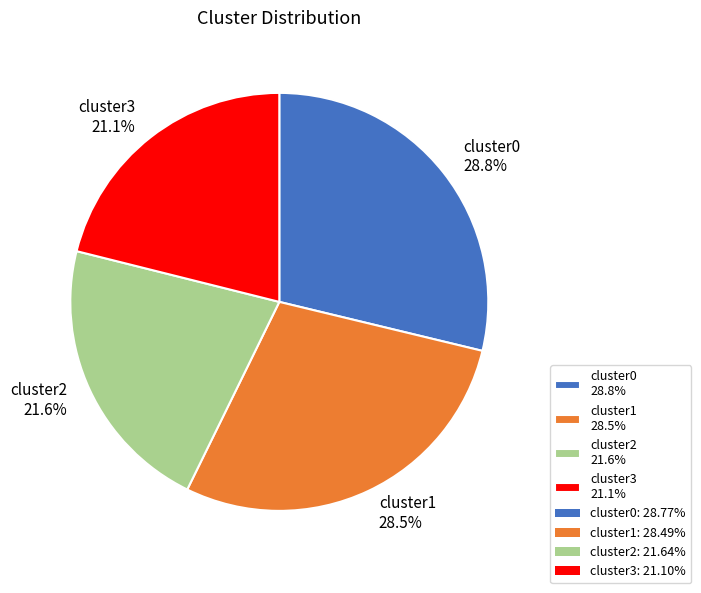

How many slices are in this pie chart?

4